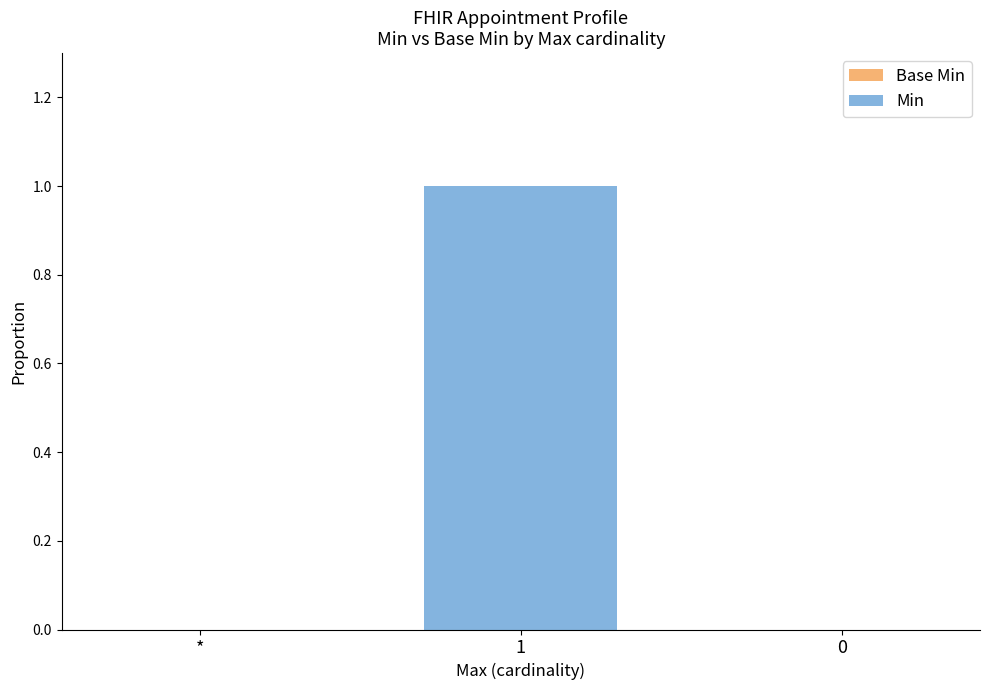

What is the change in value from * to 1?

+1